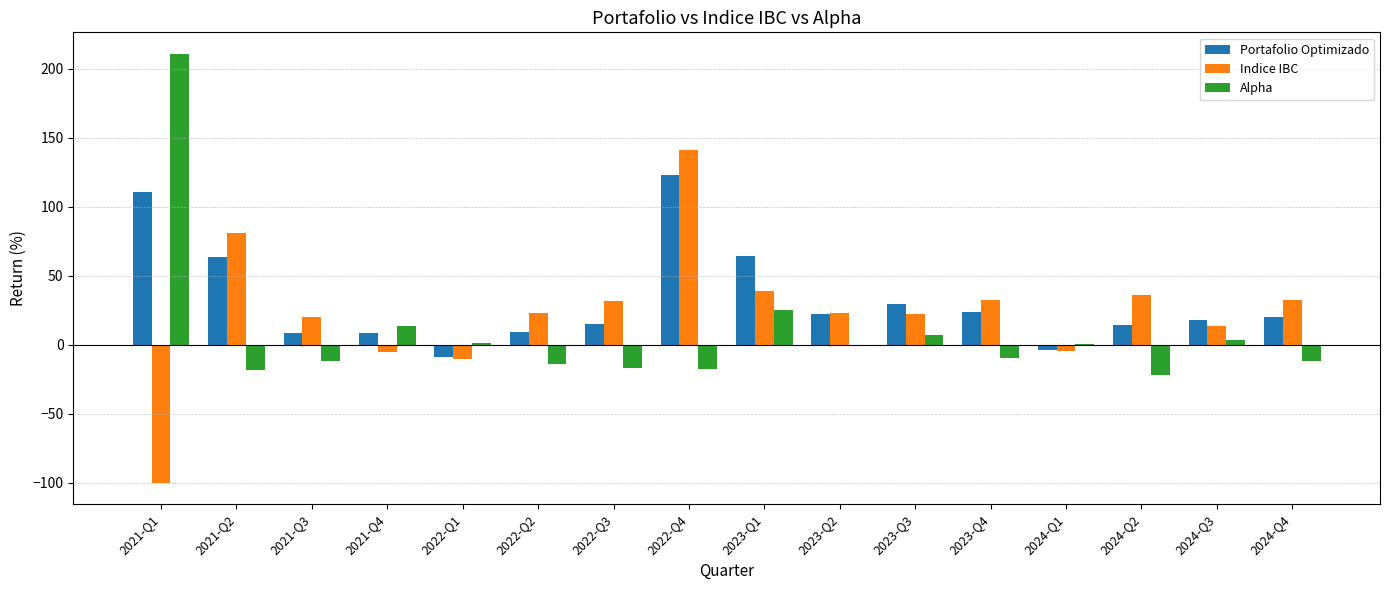

Does the chart contain stacked bars?

No